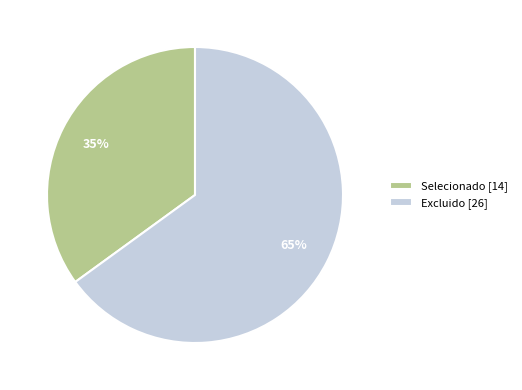

Combined, do Excluido [26] and Selecionado [14] account for over 50%?

Yes